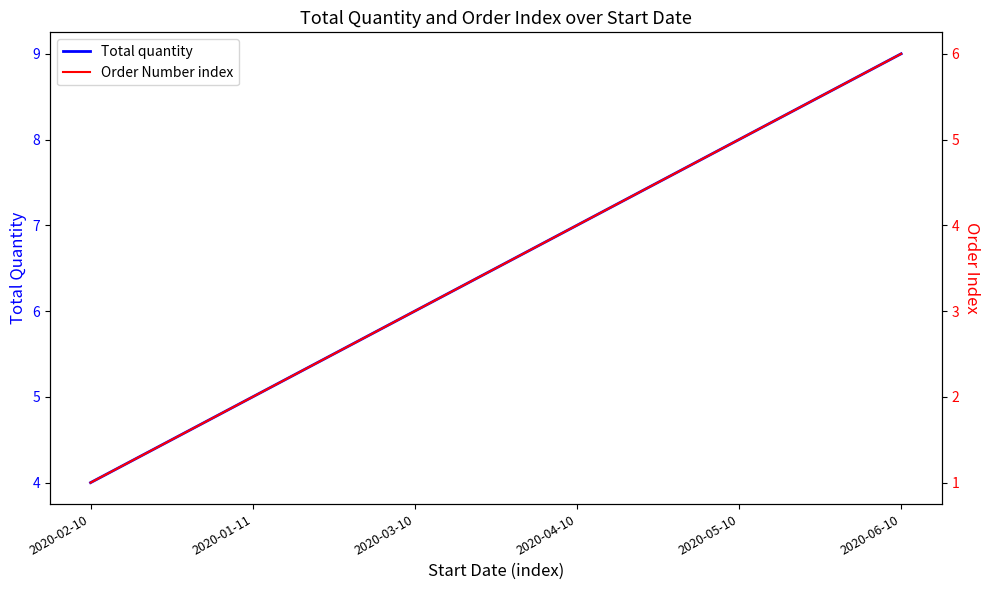

True or false: Order Number index has a value of 2 at 2020-02-10.

False